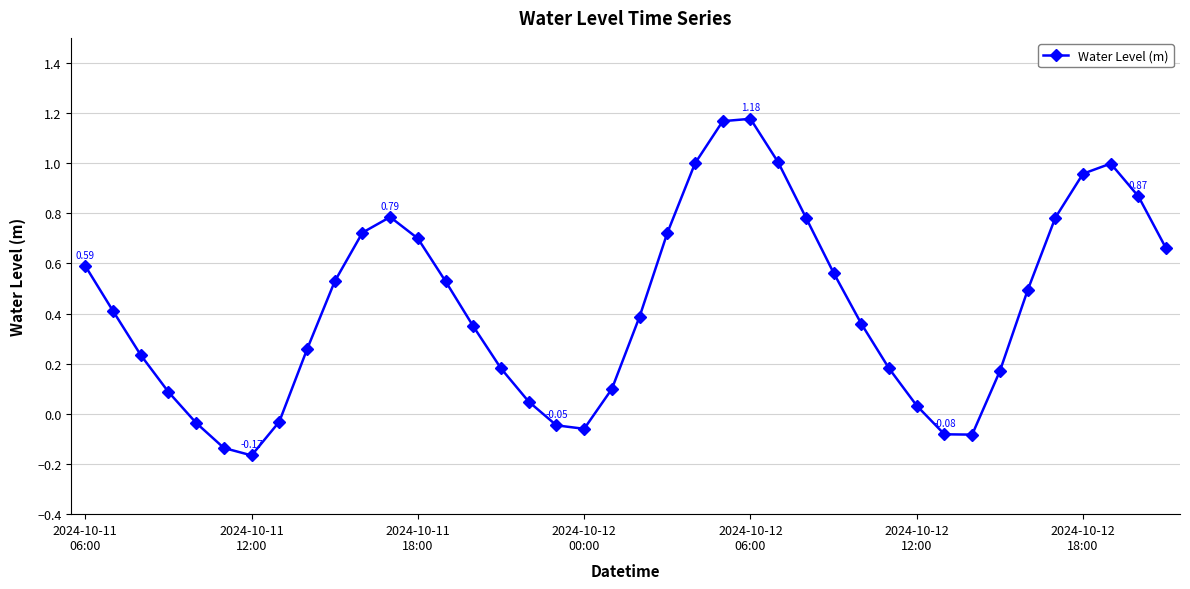

True or false: the data has more than 2 interior local peaks.

True